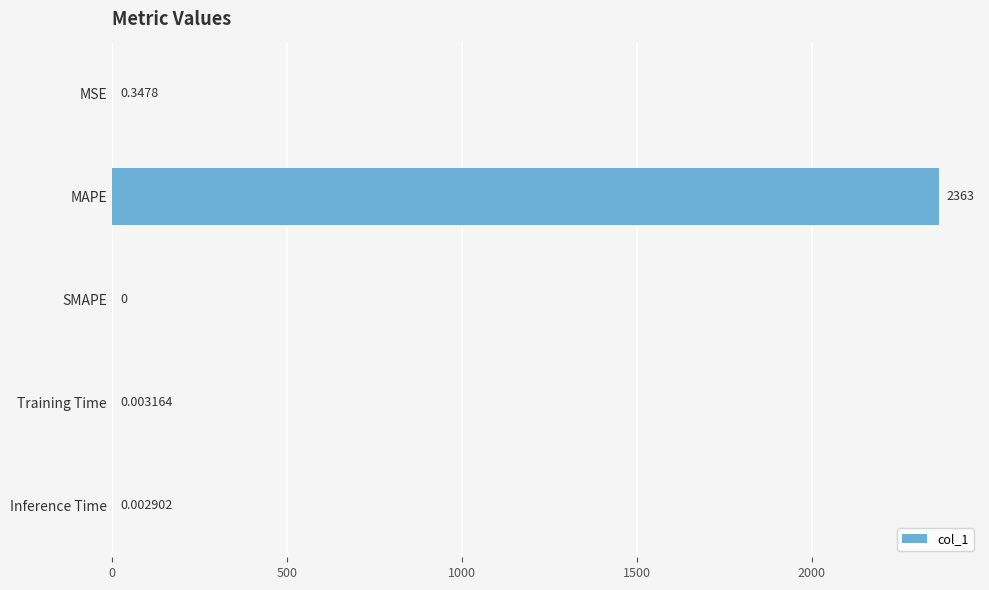

Which category has the highest value across all series?

MAPE